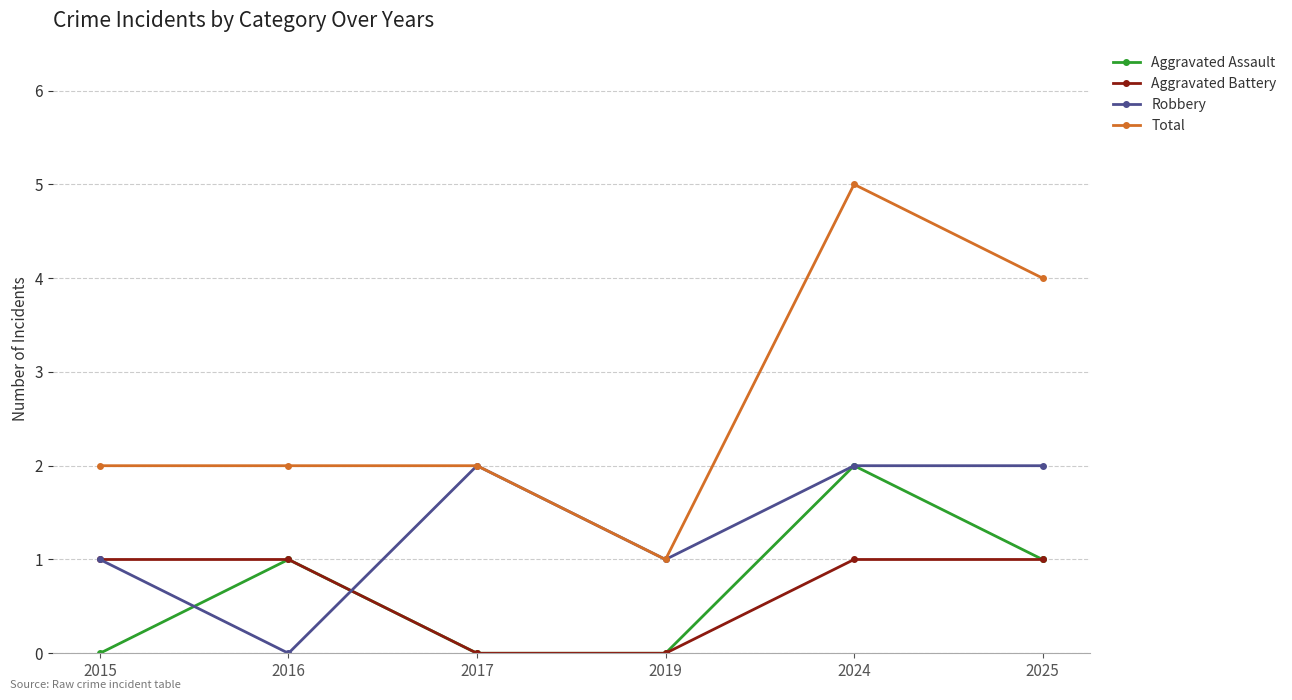

What is the difference between the highest and lowest values at 2016?

2